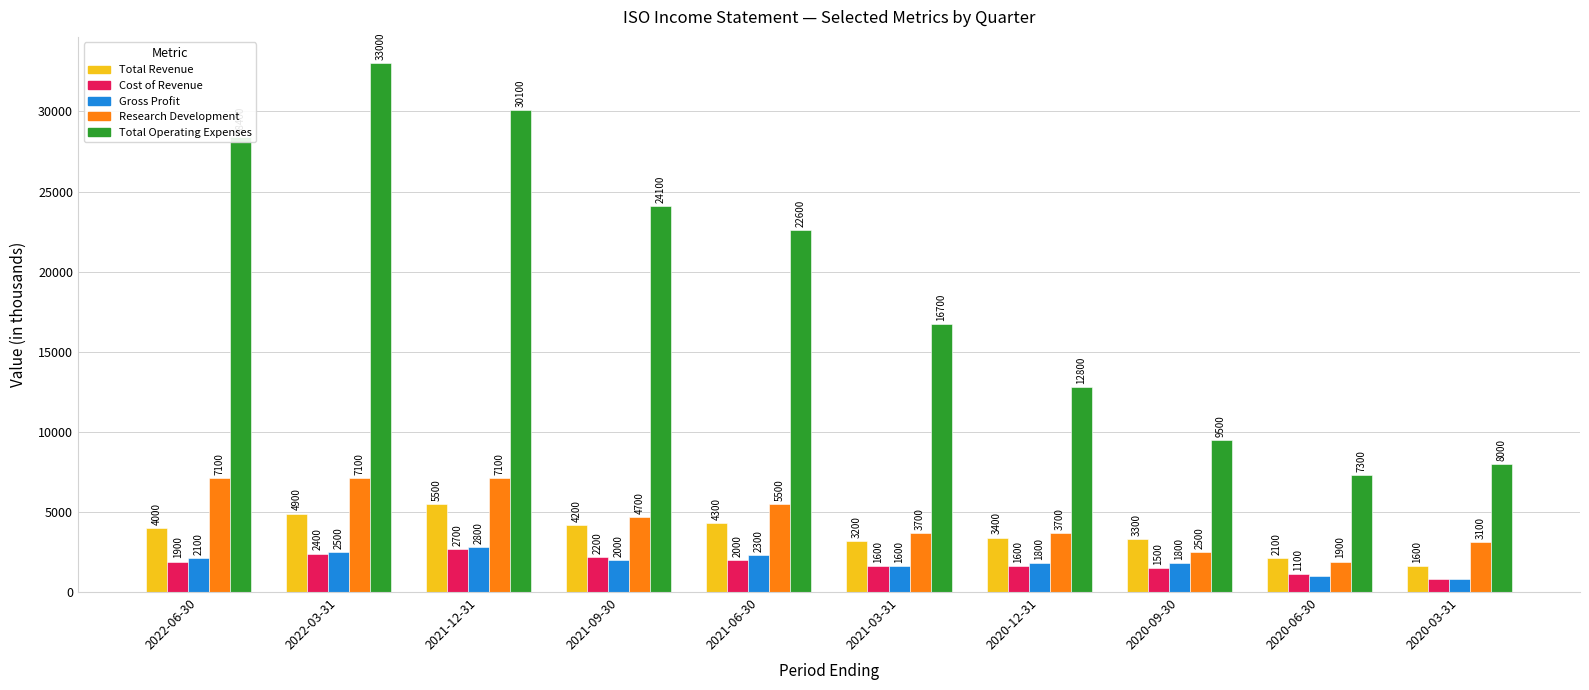

The value of Total Revenue at 2022-03-31 is 6752. True or false?

False